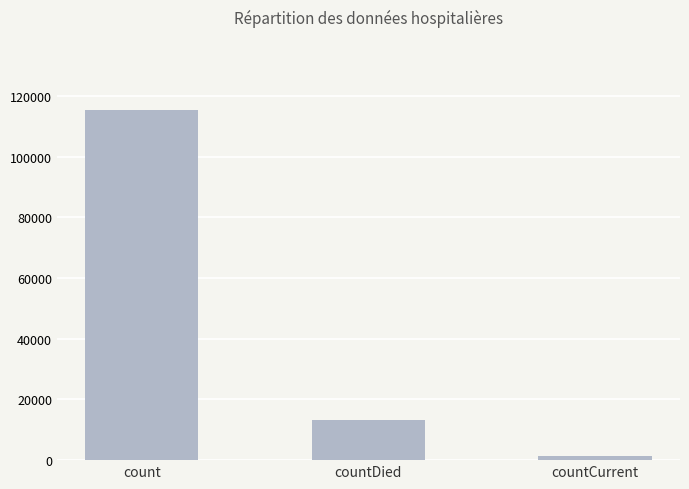

Which has a higher value, countDied or count?

count